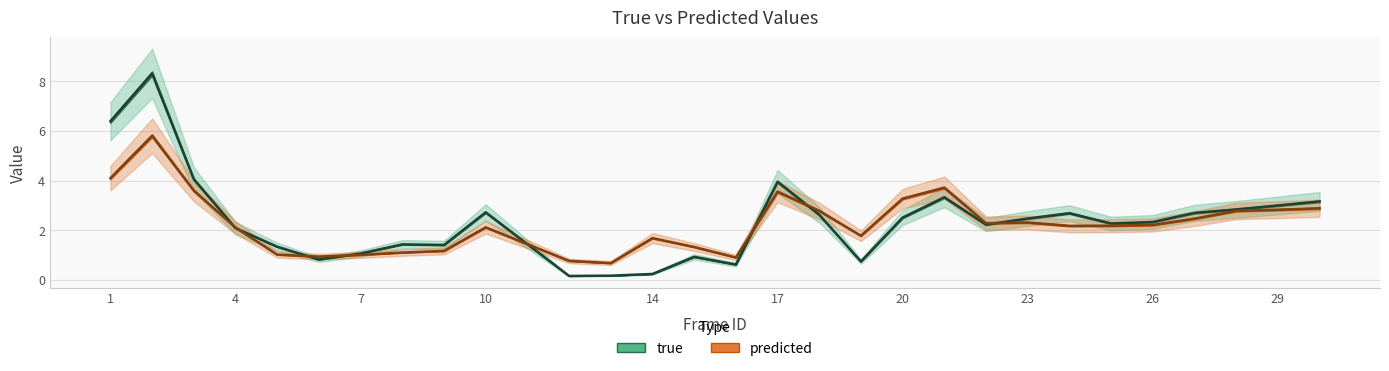

How many times do true and predicted cross each other?

8